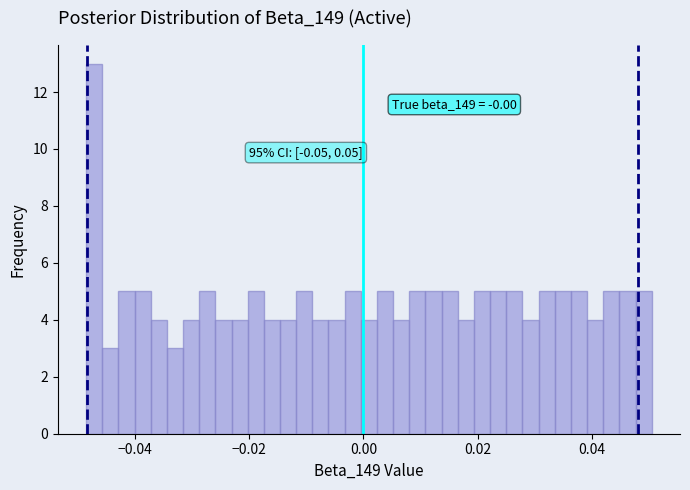

Read against the x-axis, roughly where is the centre of the tallest bar?

-0.048